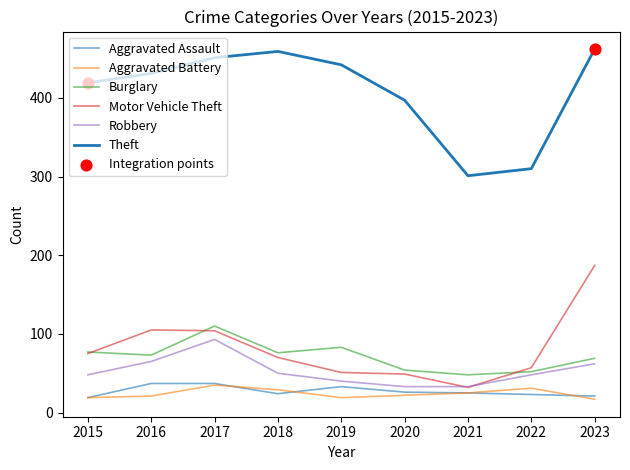

How many lines are shown in the chart?

6